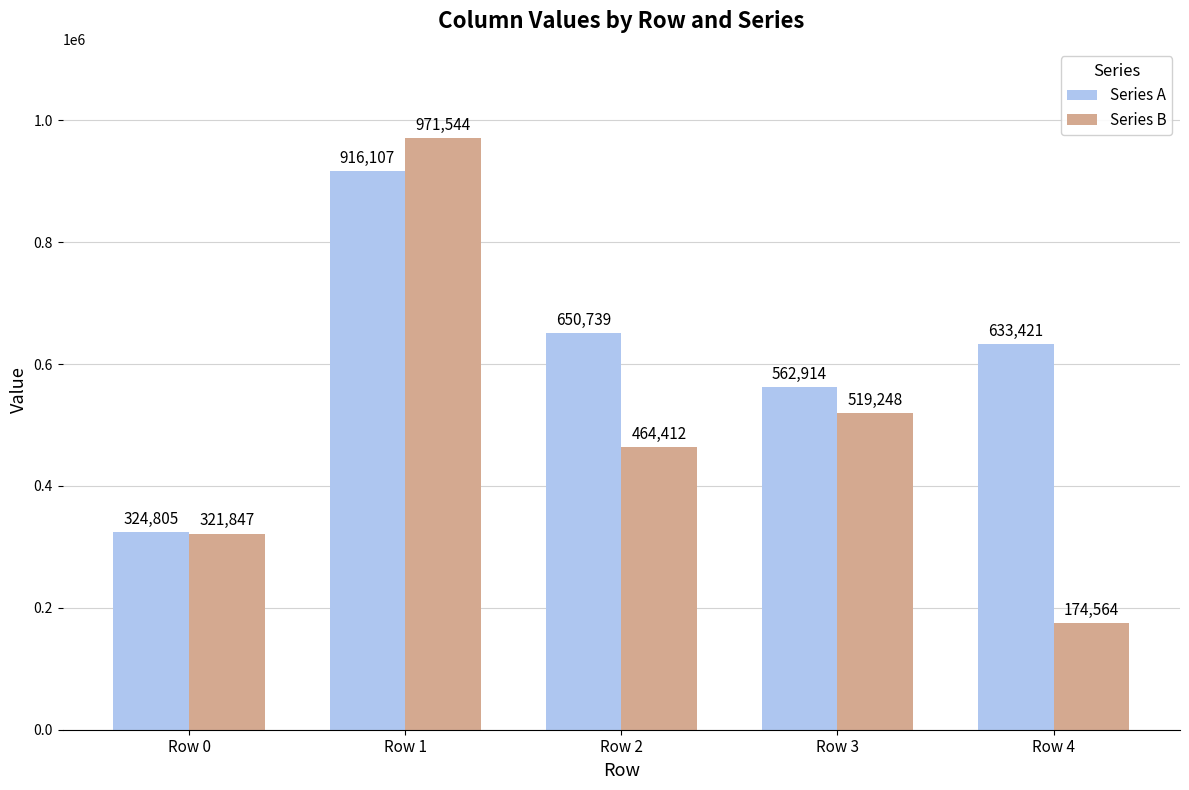

Rank the series by their average value, from lowest to highest.

Series B, Series A